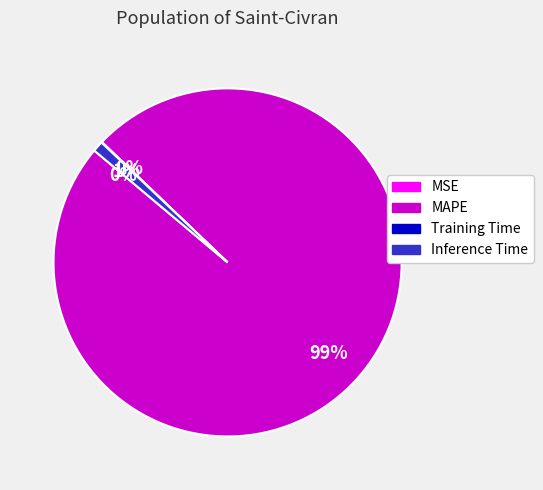

To the nearest percent, what is the average slice percentage?

25%